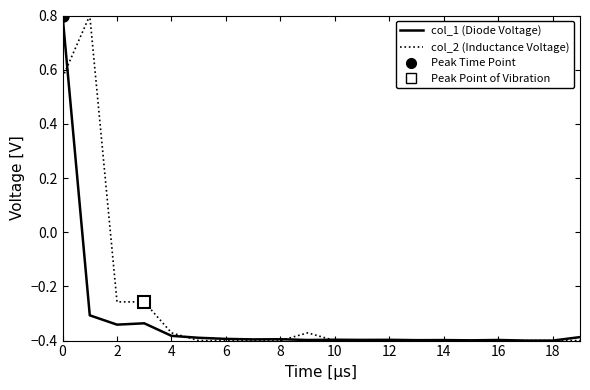

Which series has the widest spread of values?

col_1 (Diode Voltage)